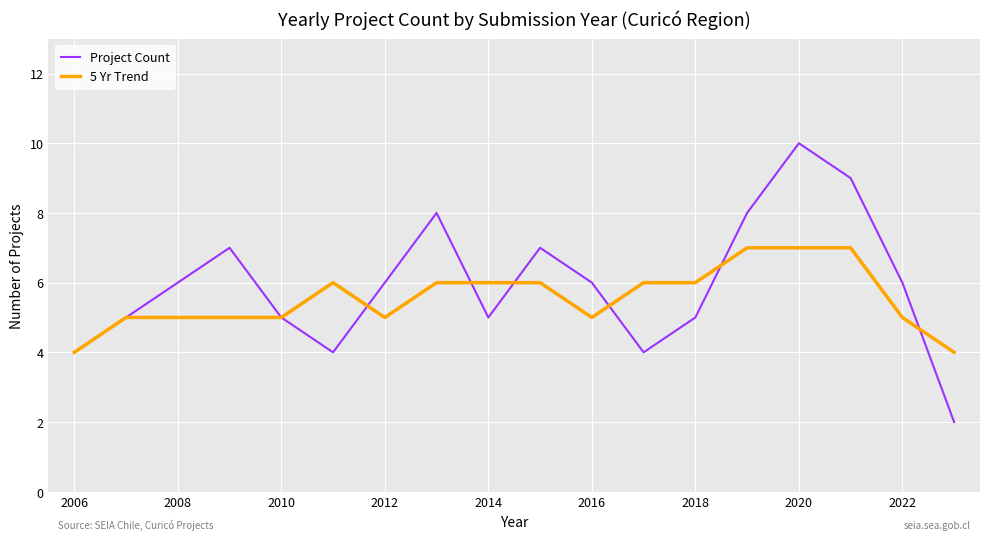

True or false: Project Count has more than 0 interior local peaks.

True